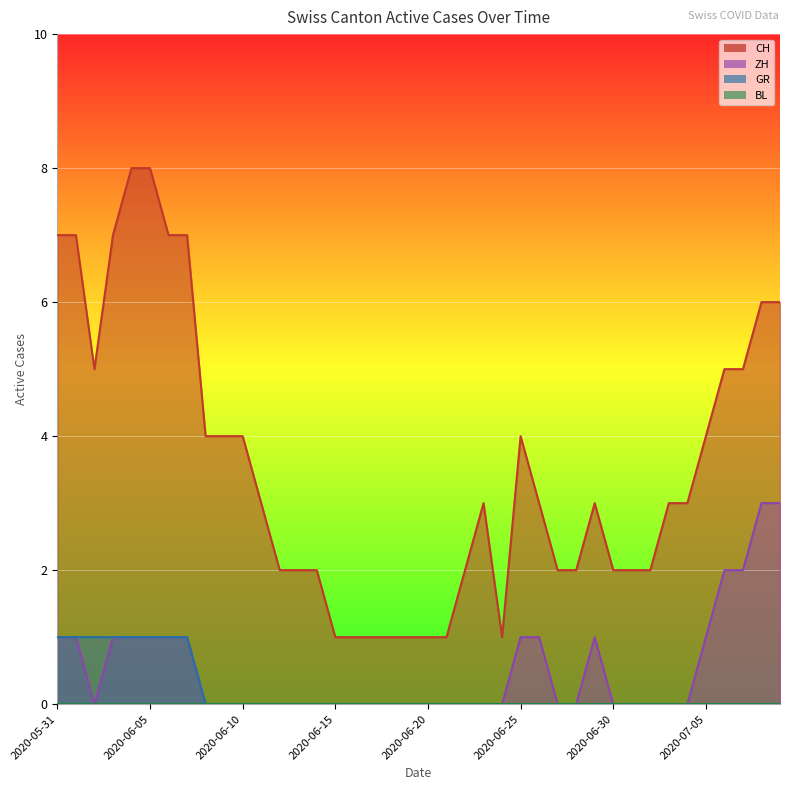

True or false: ZH and CH intersect in this chart.

False